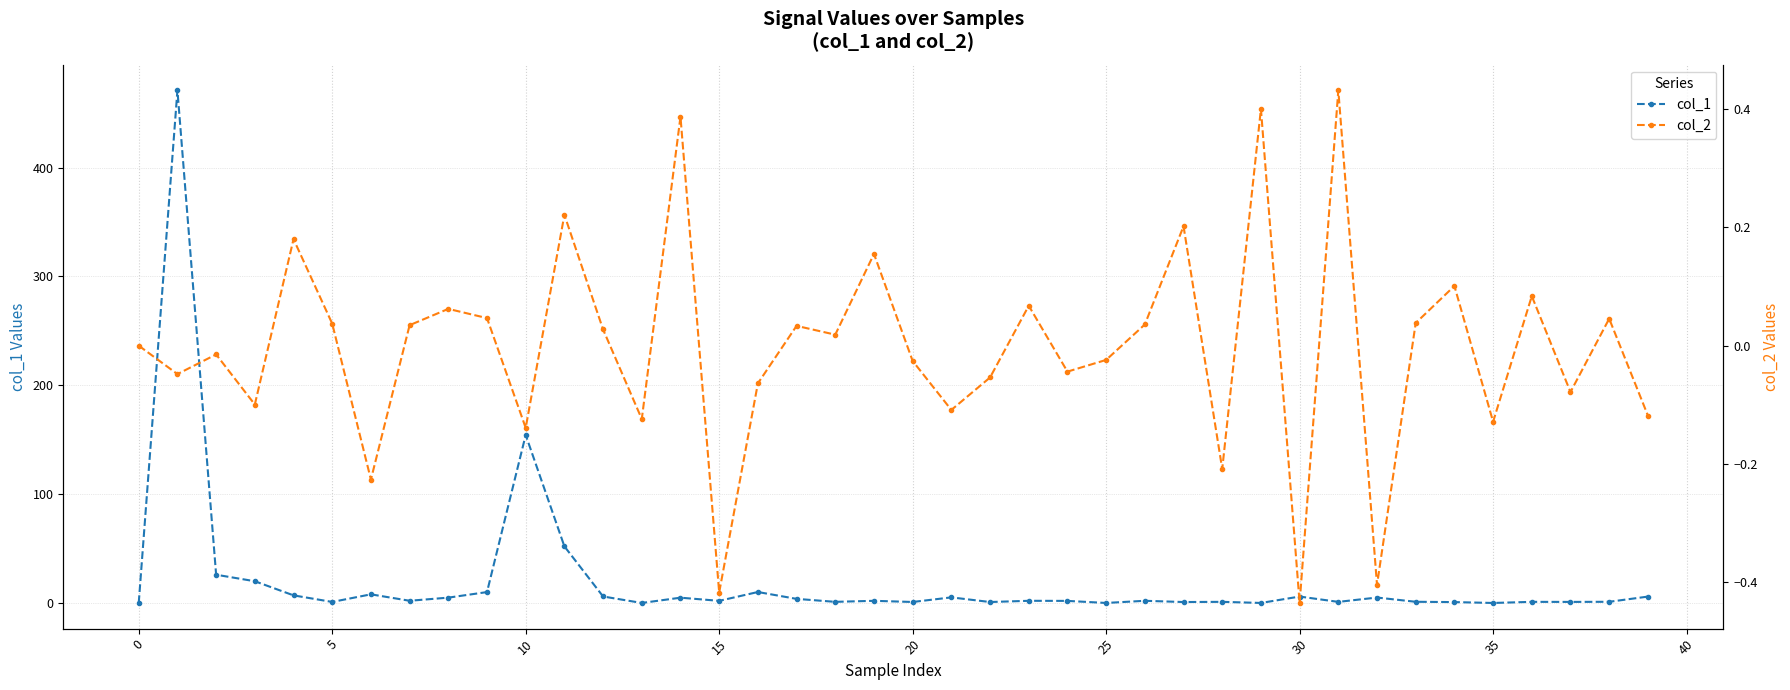

Which series has the largest total across all categories?

col_1